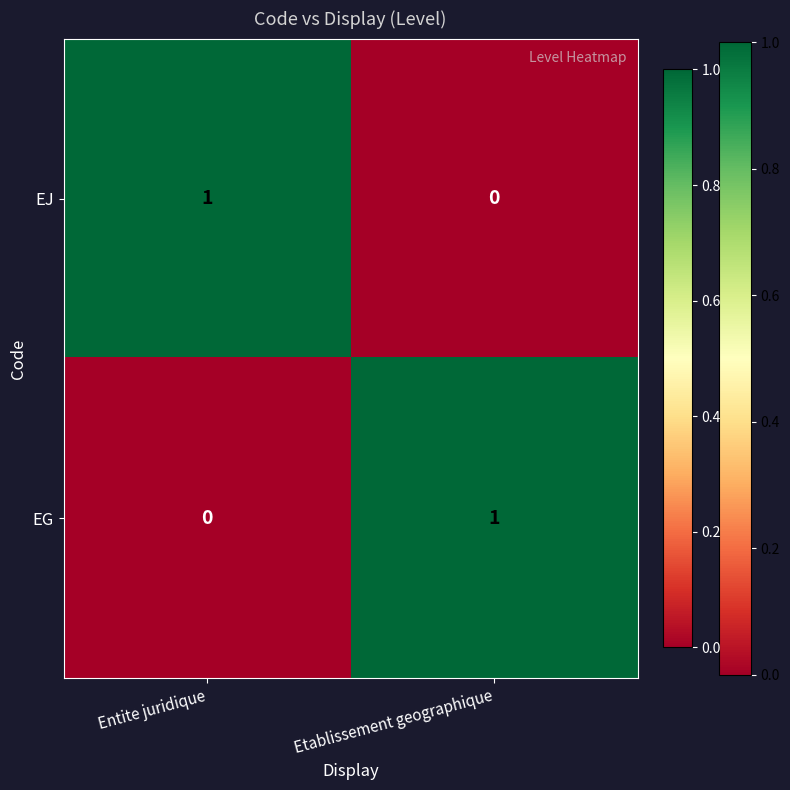

Reading left to right, list all the values displayed in this chart.

EJ: 1	0
EG: 0	1